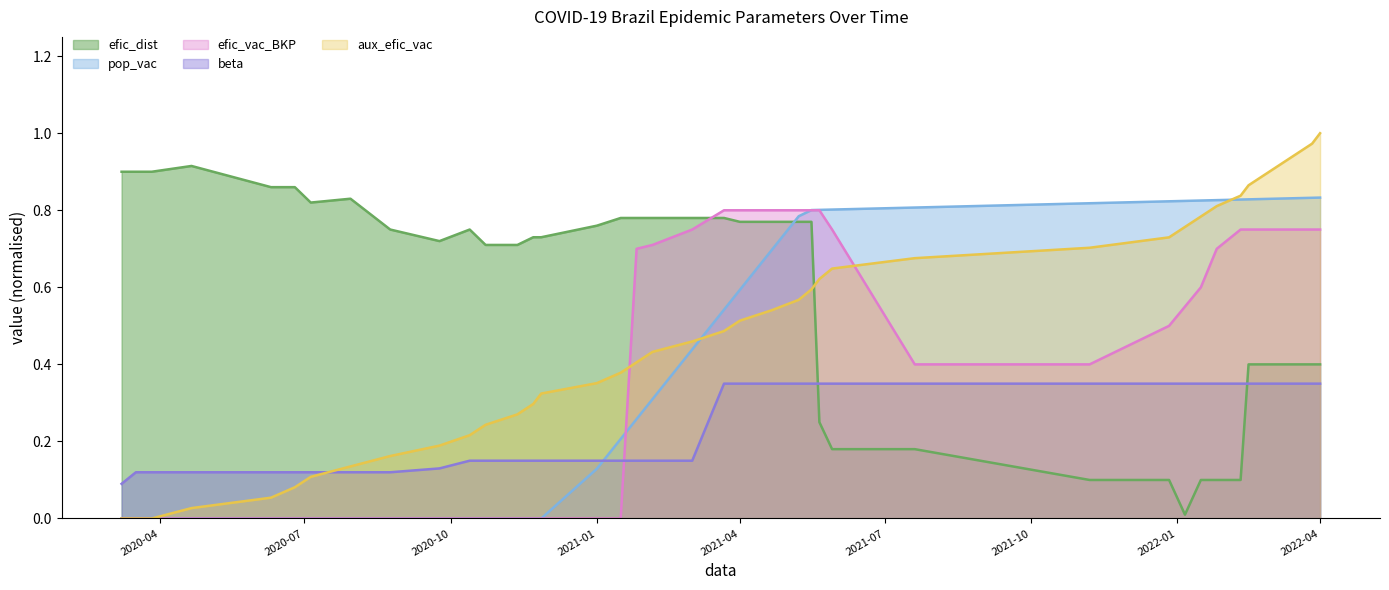

At 2020-06-25, list the series in order from smallest to largest.

pop_vac, efic_vac_BKP, aux_efic_vac, beta, efic_dist